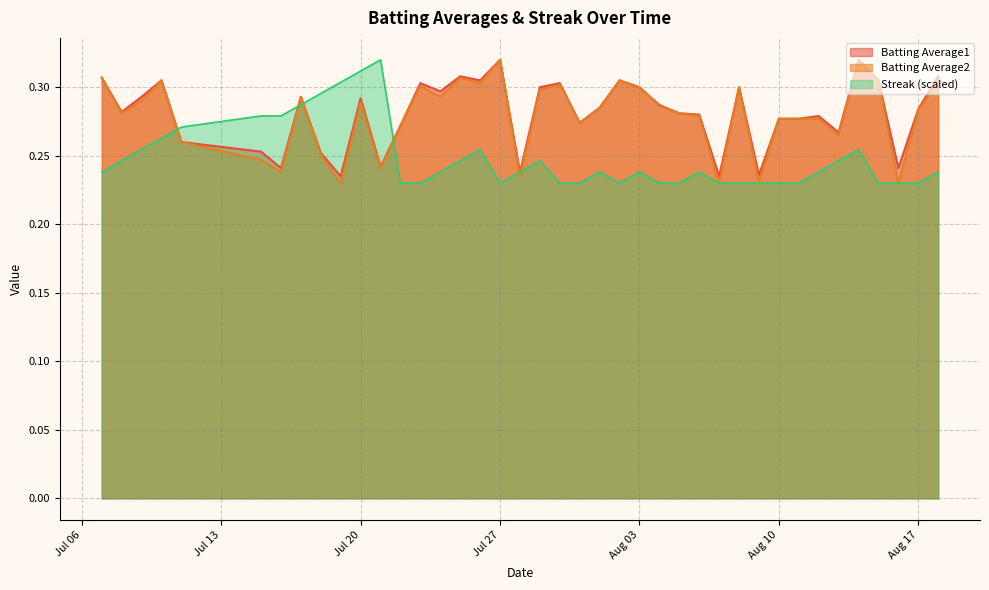

Between 2010-07-07 and 2010-07-20, which series saw the biggest shift?

Streak